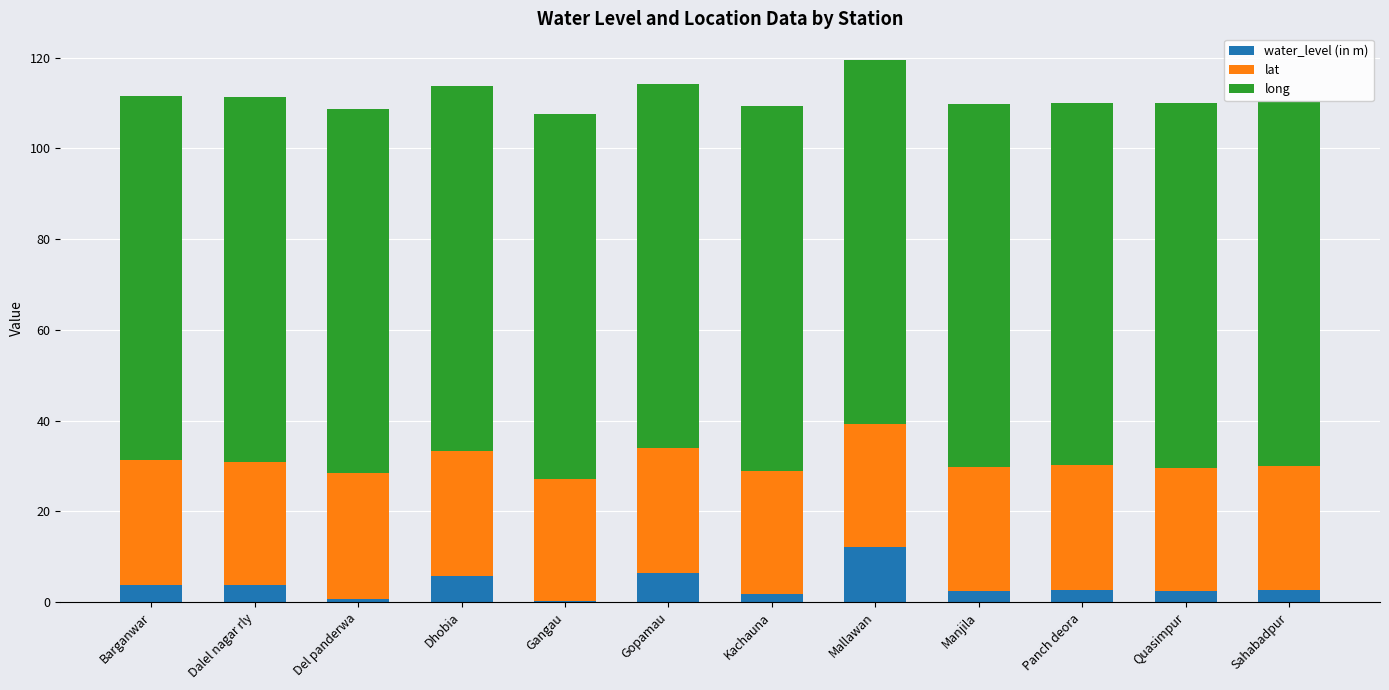

At which label does water_level (in m) reach its peak?

Mallawan